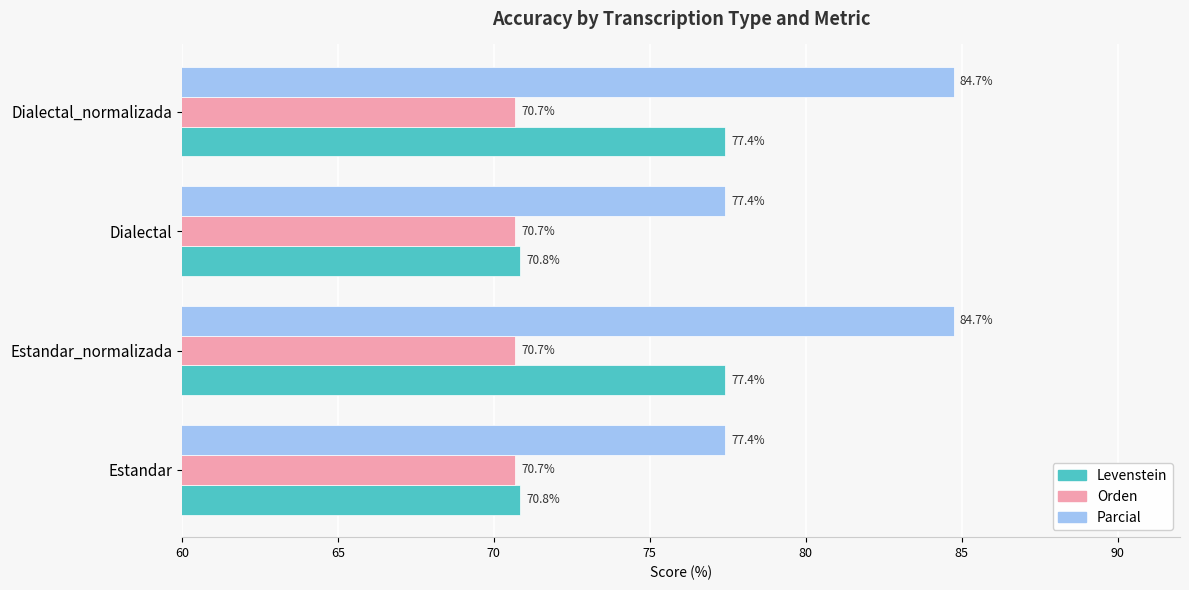

What value does the Orden series have at Dialectal?

70.7